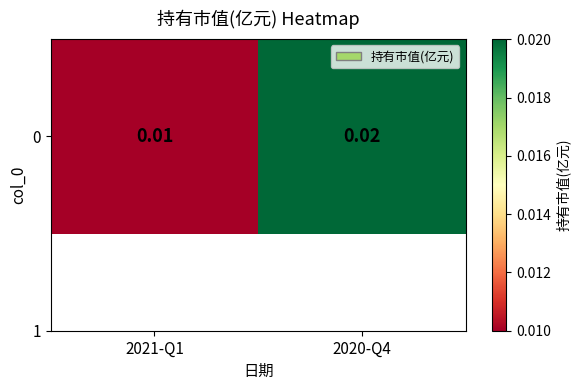

List the labels in order of value, smallest first.

2021-Q1, 2020-Q4